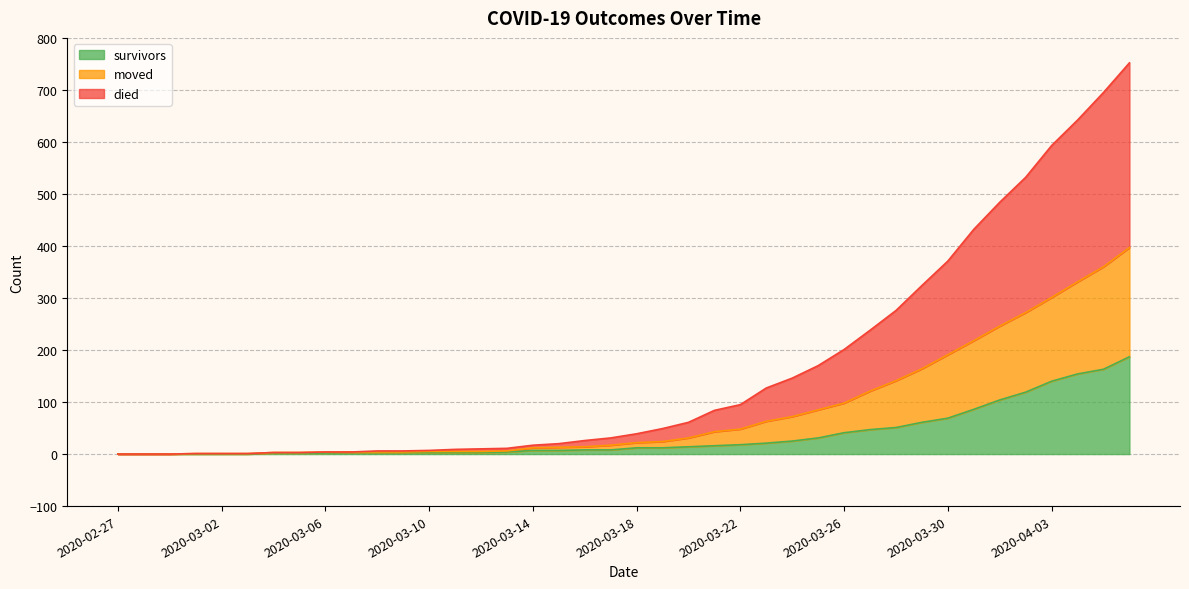

Is the value of moved at 2020-04-01 greater than the value of survivors at 2020-03-03?

Yes